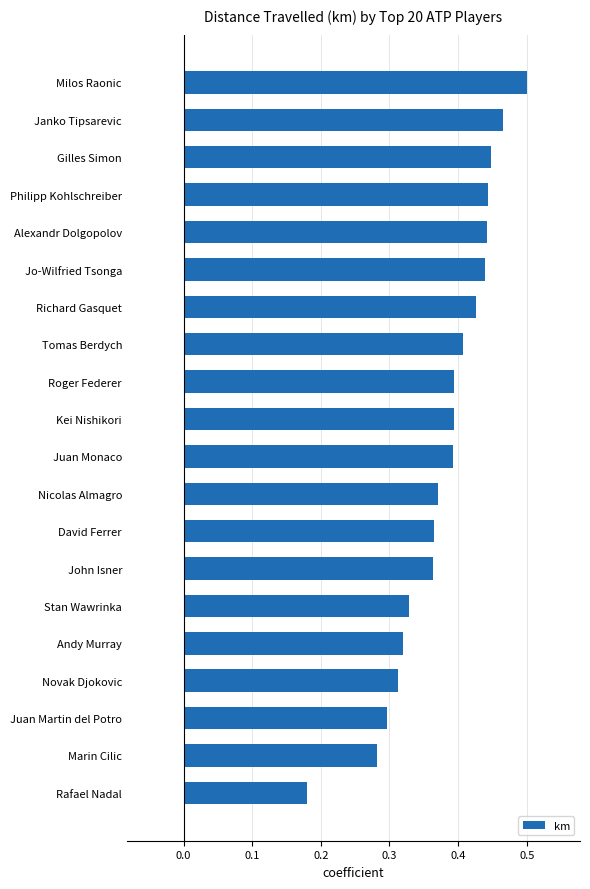

How many data points does each series have?

20